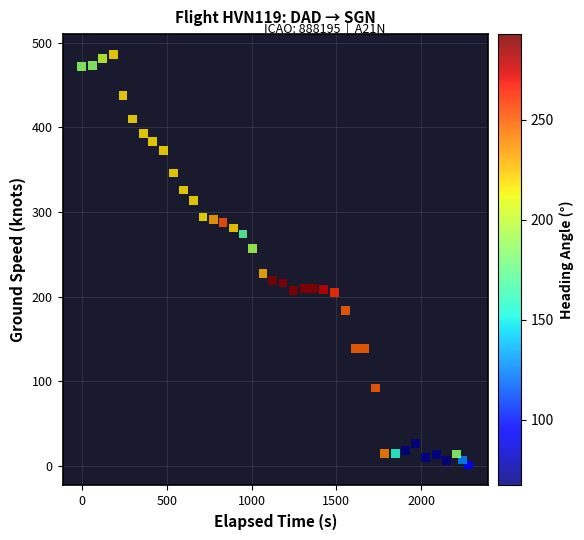

What is the range of X values (max minus min)?

2281